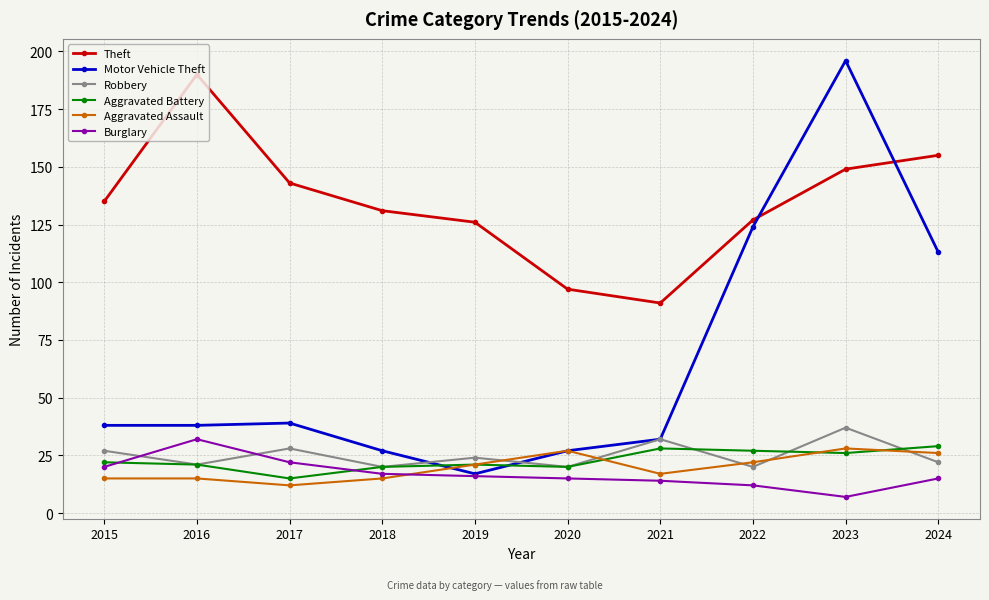

Reading right to left, list all the values displayed in this chart.

Theft: 155	149	127	91	97	126	131	143	190	135
Motor Vehicle Theft: 113	196	124	32	27	17	27	39	38	38
Robbery: 22	37	20	32	20	24	20	28	21	27
Aggravated Battery: 29	26	27	28	20	21	20	15	21	22
Aggravated Assault: 26	28	22	17	27	21	15	12	15	15
Burglary: 15	7	12	14	15	16	17	22	32	20